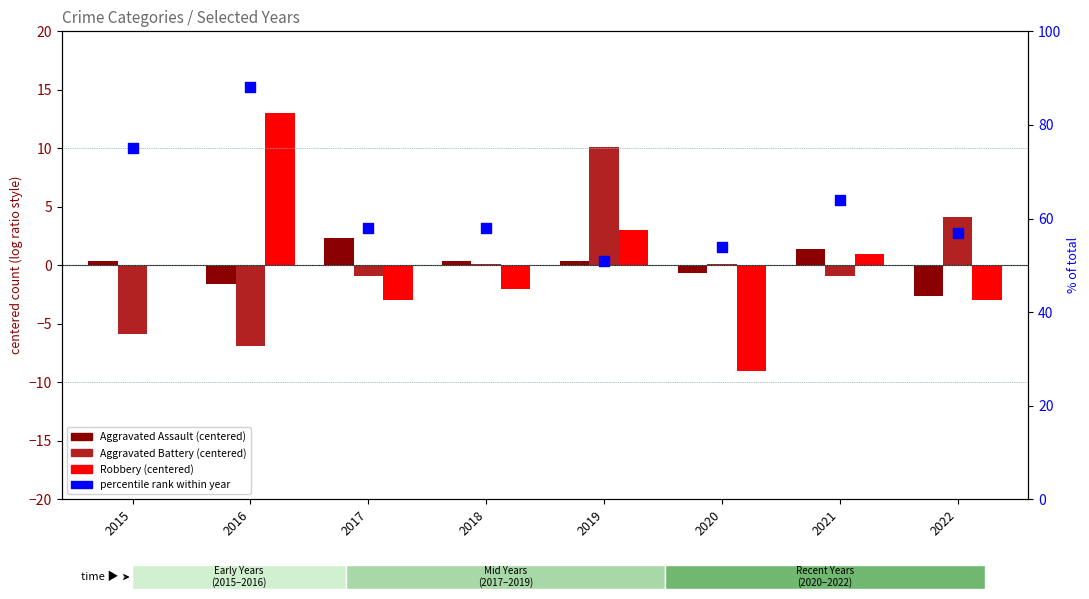

What is the total value across all series at 2016?

92.5